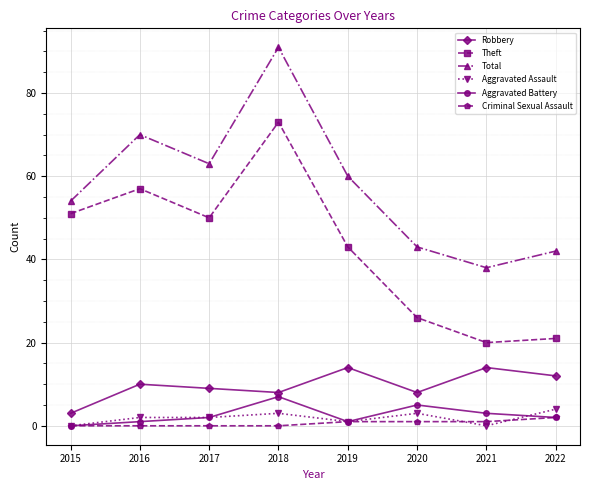

What is the value of the Aggravated Assault point at the 5th from the left?

1